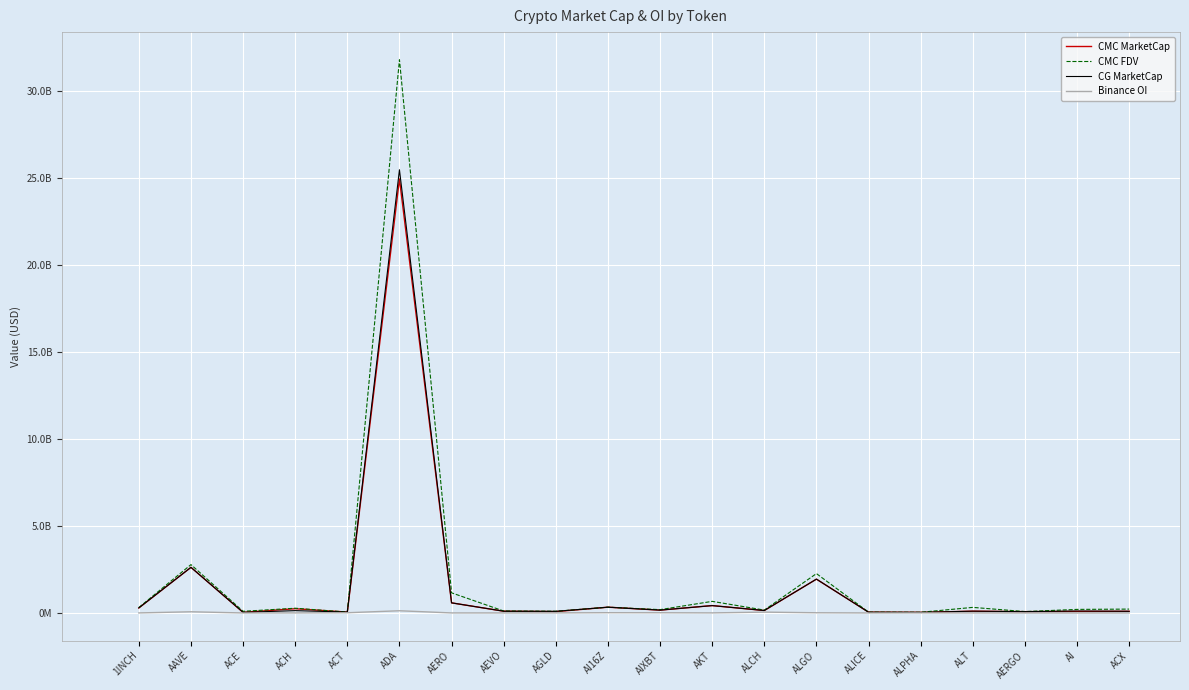

The CG MarketCap series shows 25460332207.0 at ADA. True or false?

True